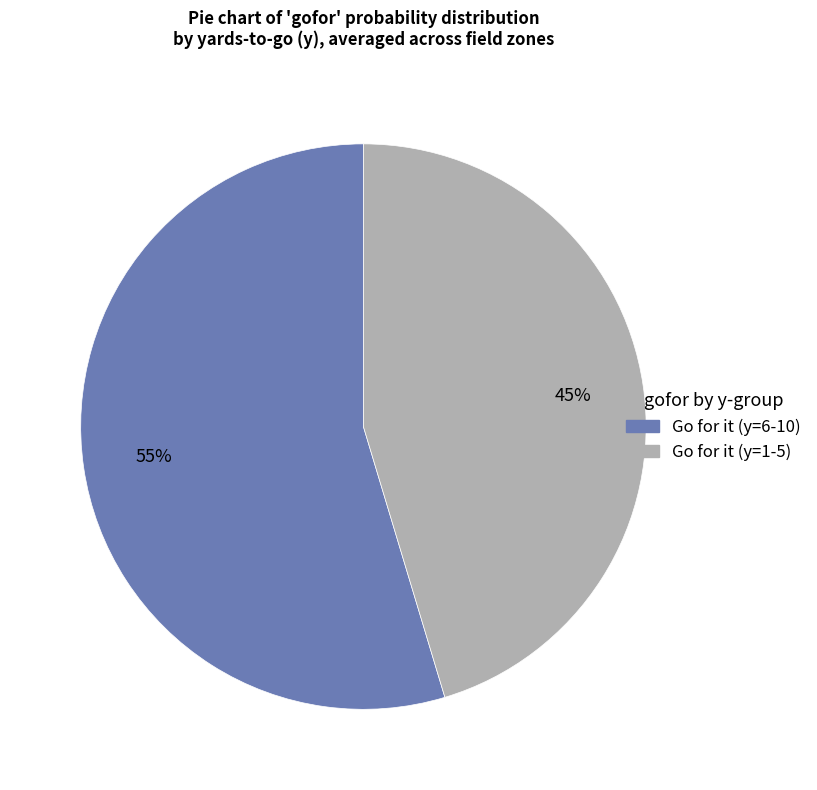

To the nearest percent, what is the average slice percentage?

50%